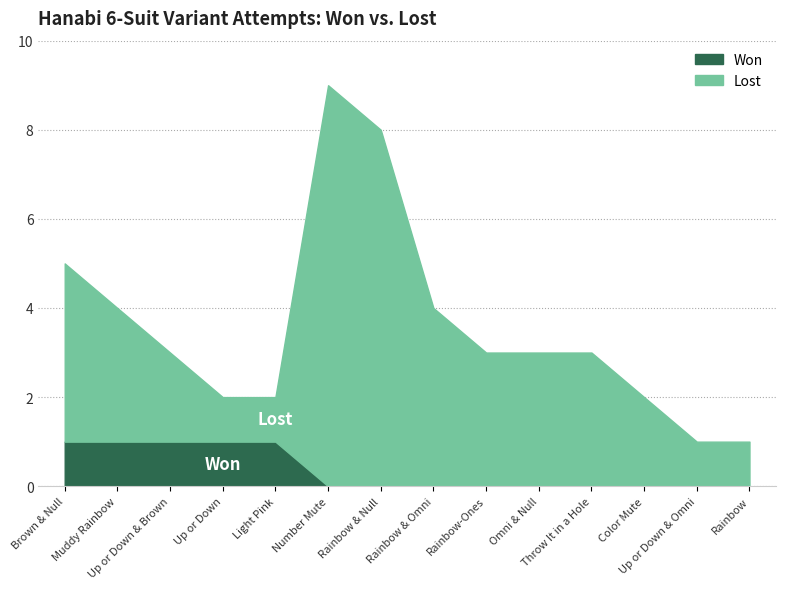

Does the chart have visible grid lines?

Yes